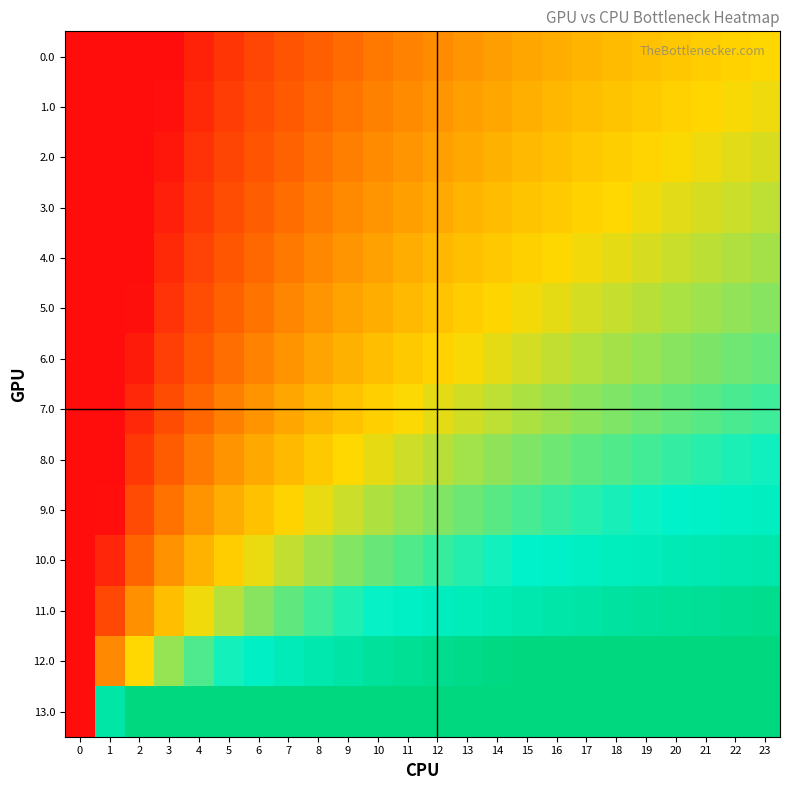

What is the spread (max minus min) of values at 2?

1.0